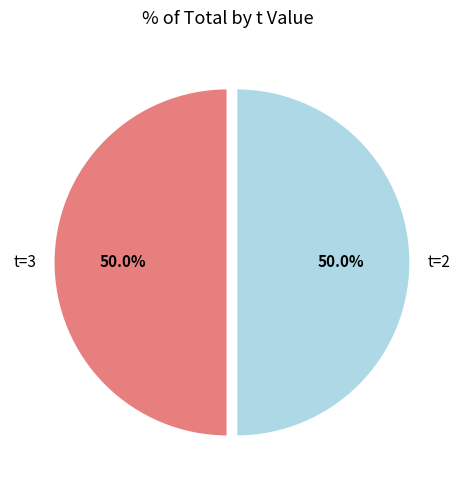

What is the ratio of the value at t=2 to the value at t=3?

1.0